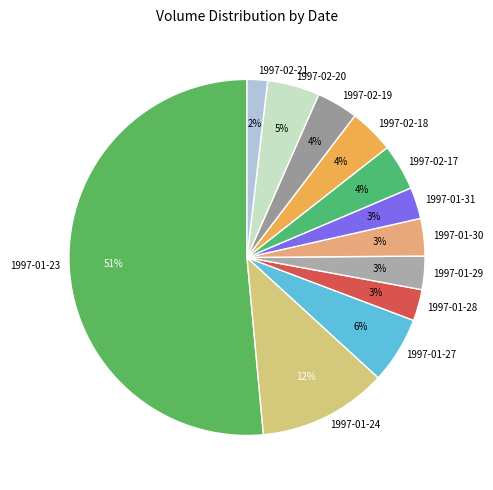

To the nearest percent, what portion does 1997-01-23 represent?

51%